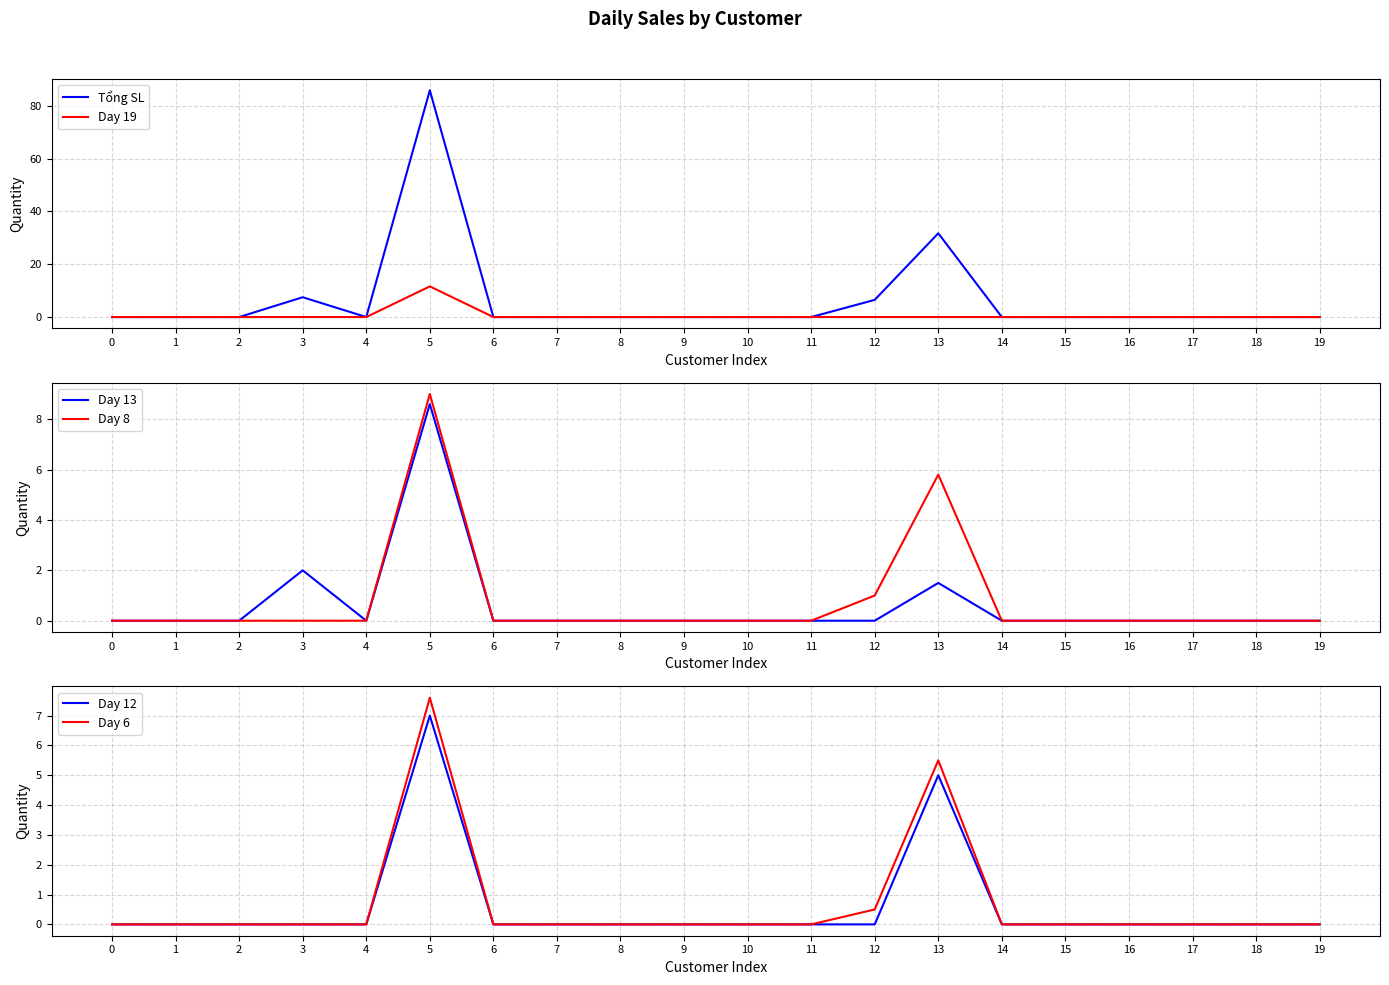

Is the value of Day 13 at 8 greater than the value of Tổng SL at 8?

No